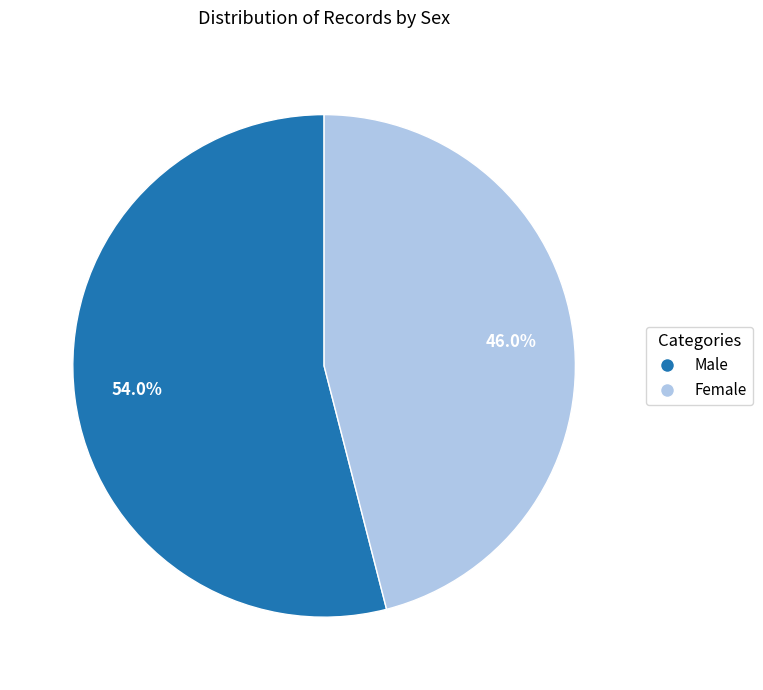

What percentage is NOT represented by Male?

46.0%